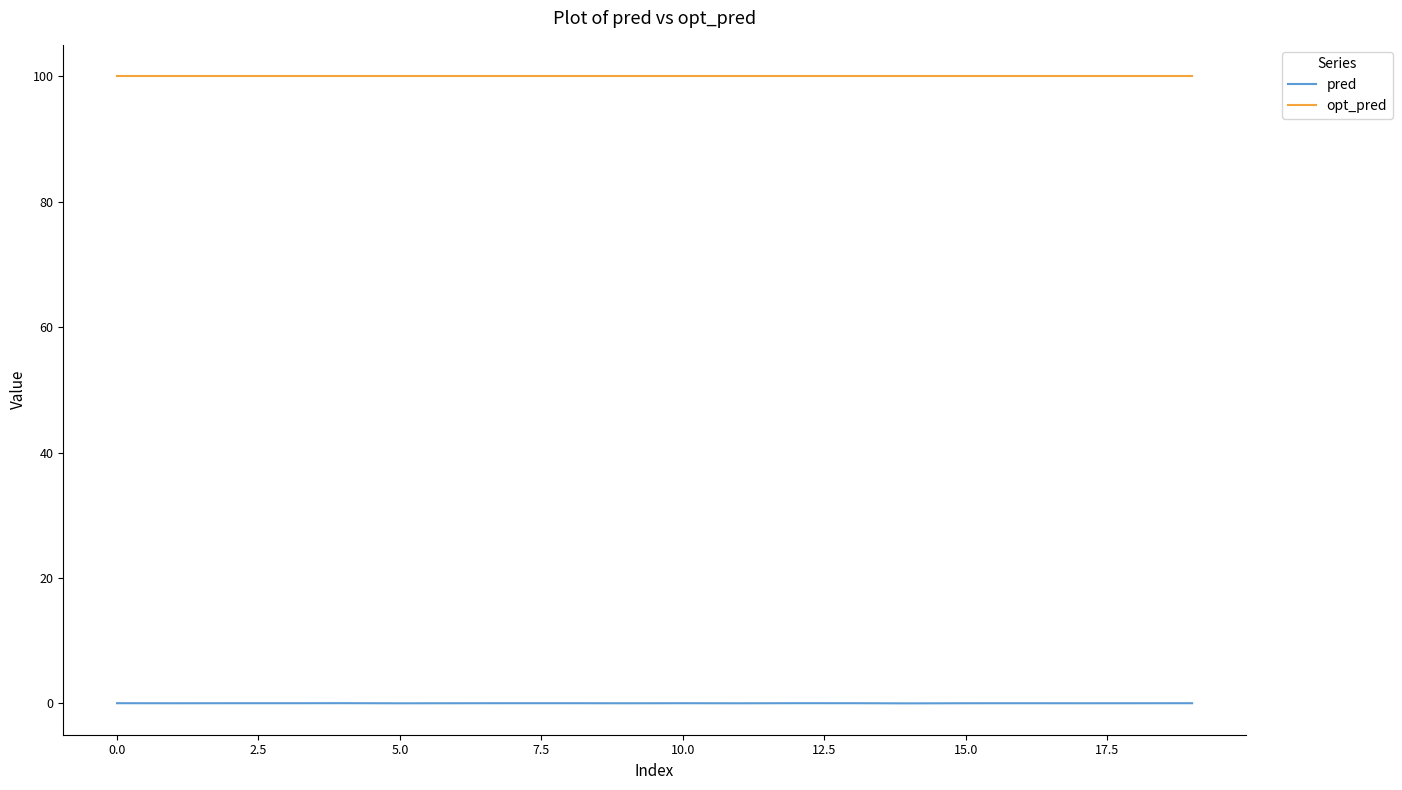

True or false: opt_pred and pred cross at least once.

False